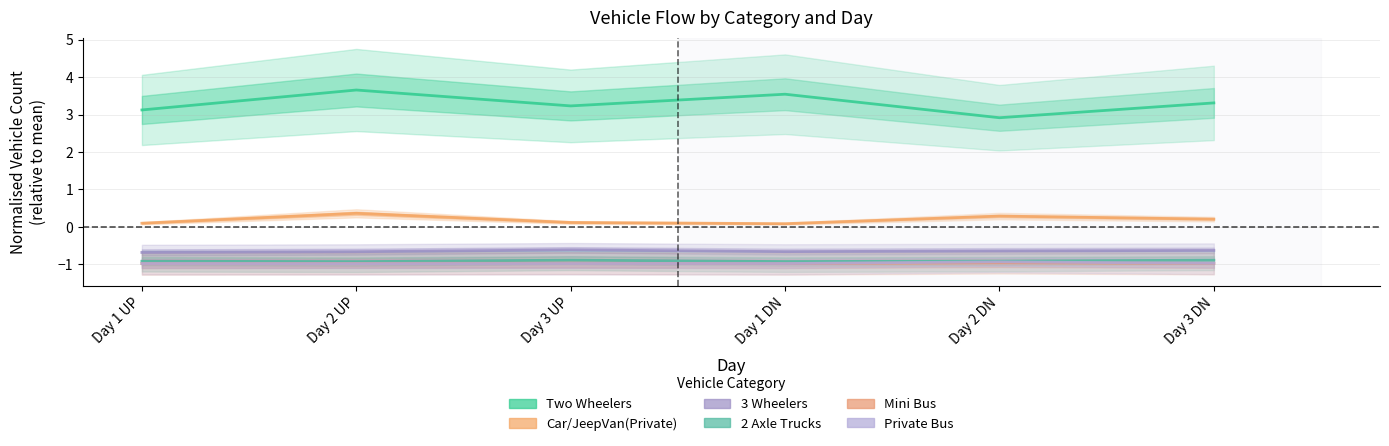

True or false: Private Bus and Two Wheelers intersect in this chart.

False